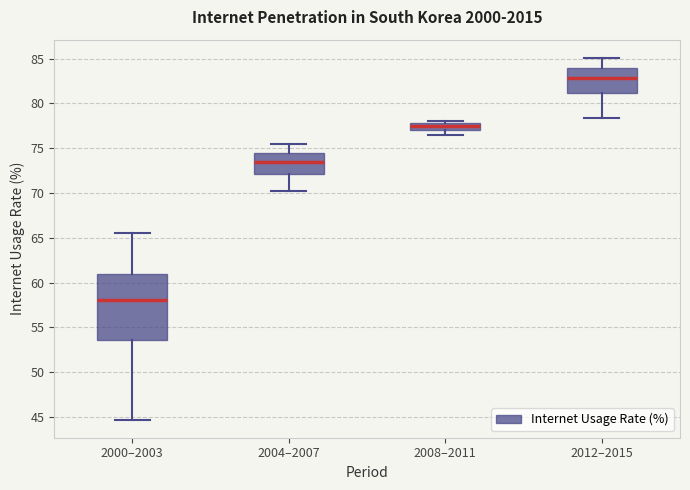

Where is the upper edge of the box for 2008–2011 on the y-axis? The values are not printed on the chart, so give them approximately, as read against the axis.

78.0